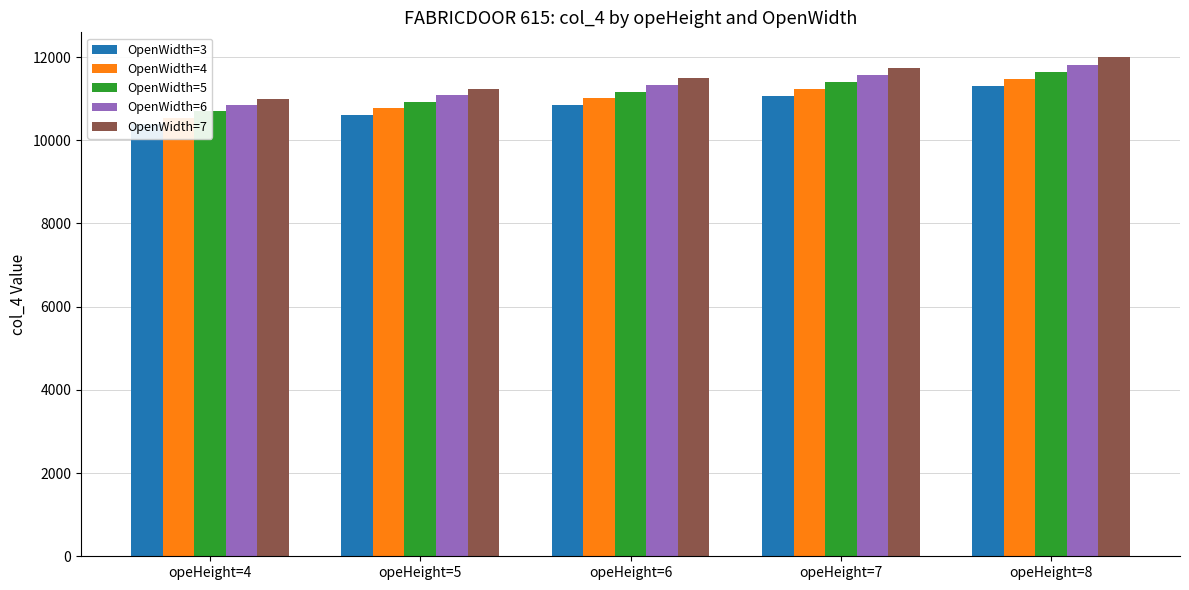

What is the maximum value shown in the chart?

11993.2